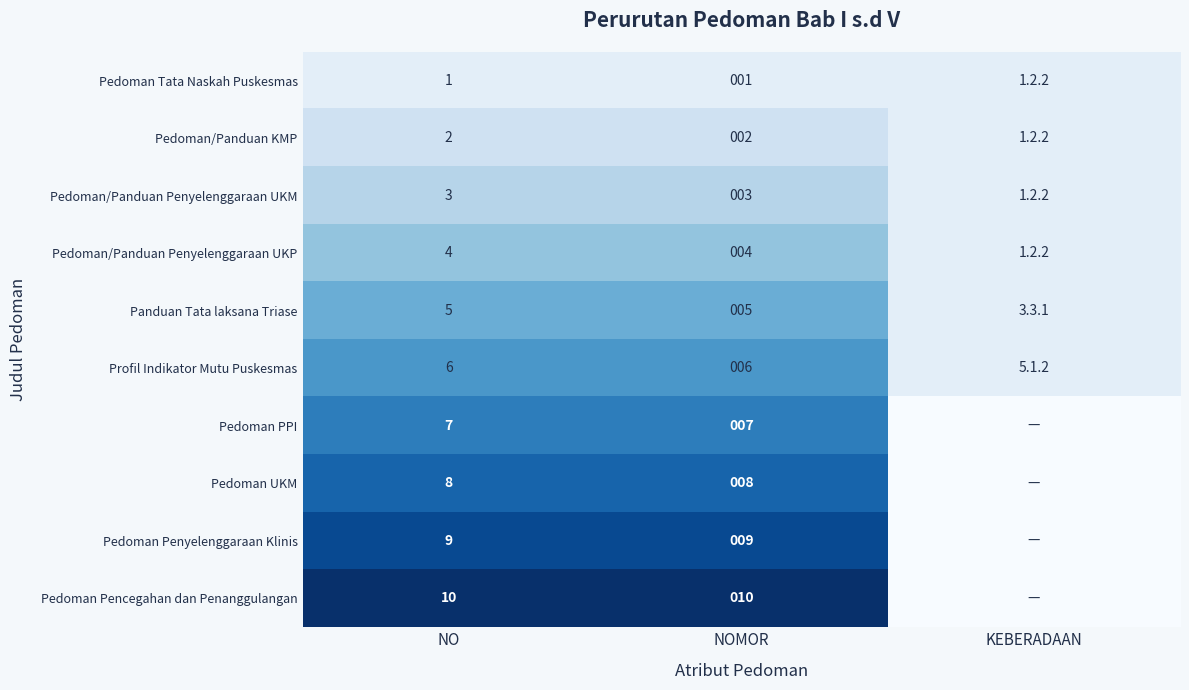

True or false: Profil Indikator Mutu Puskesmas has a value of 2 at NOMOR.

False